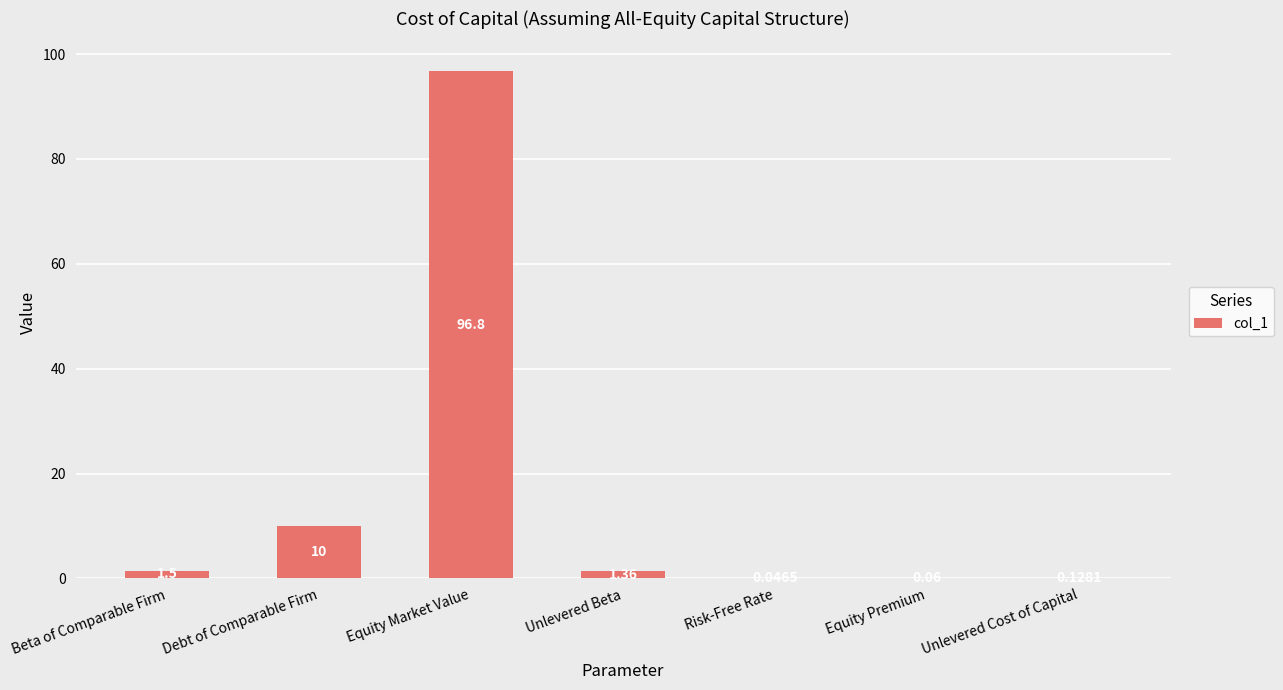

What is the sum of all values?

109.9